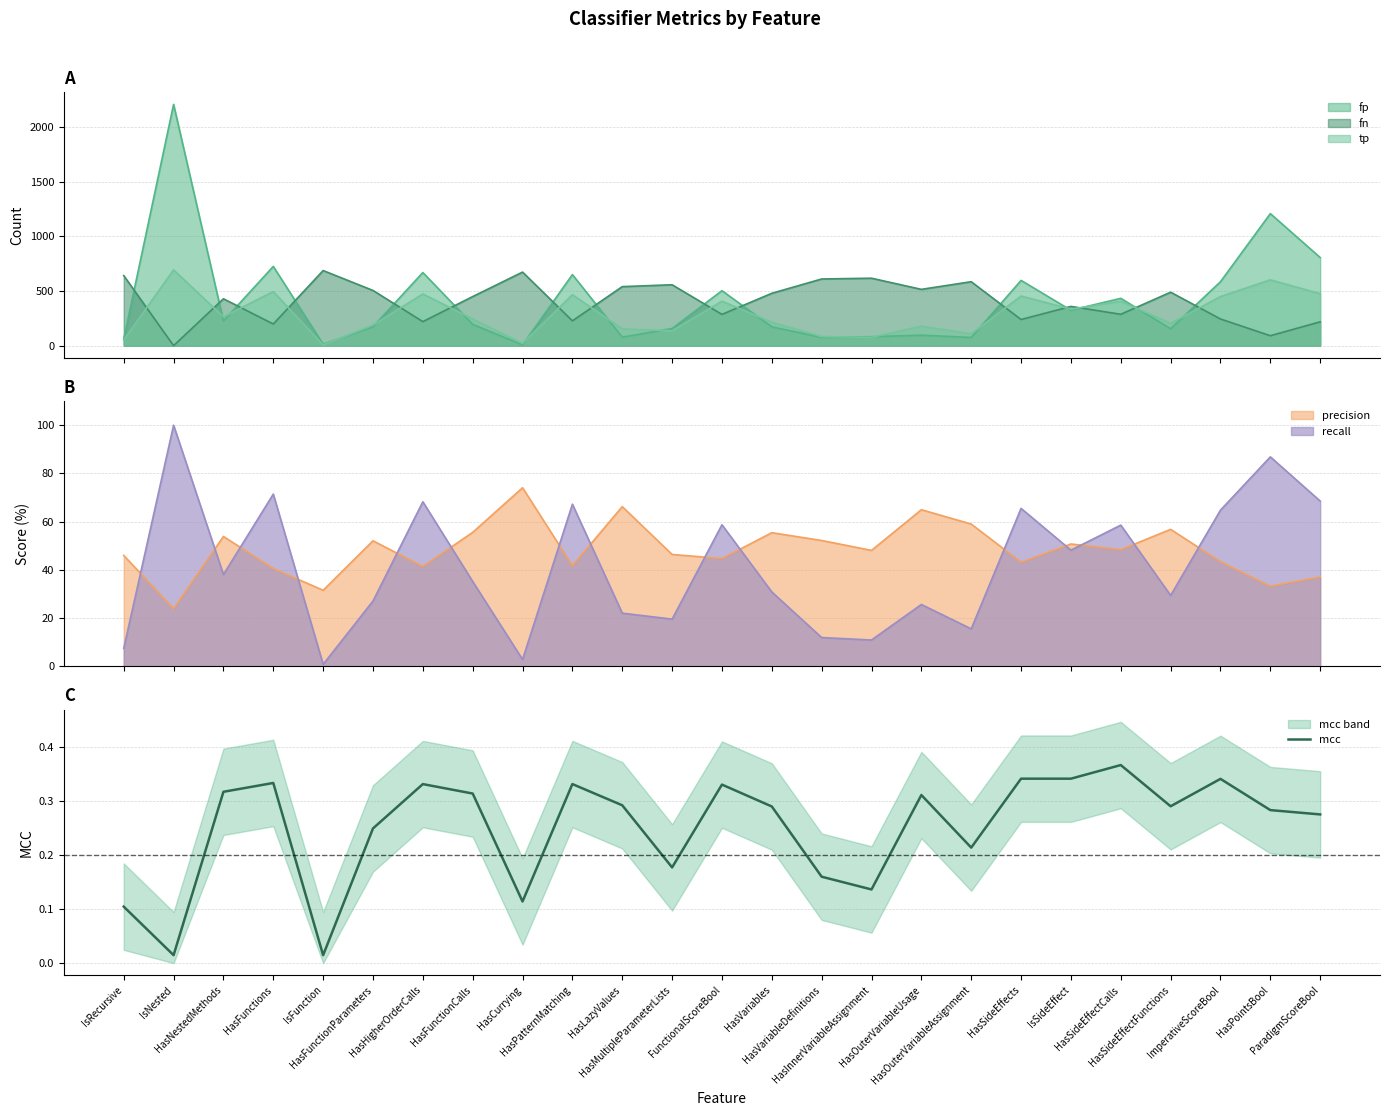

True or false: recall and precision cross at least once.

True